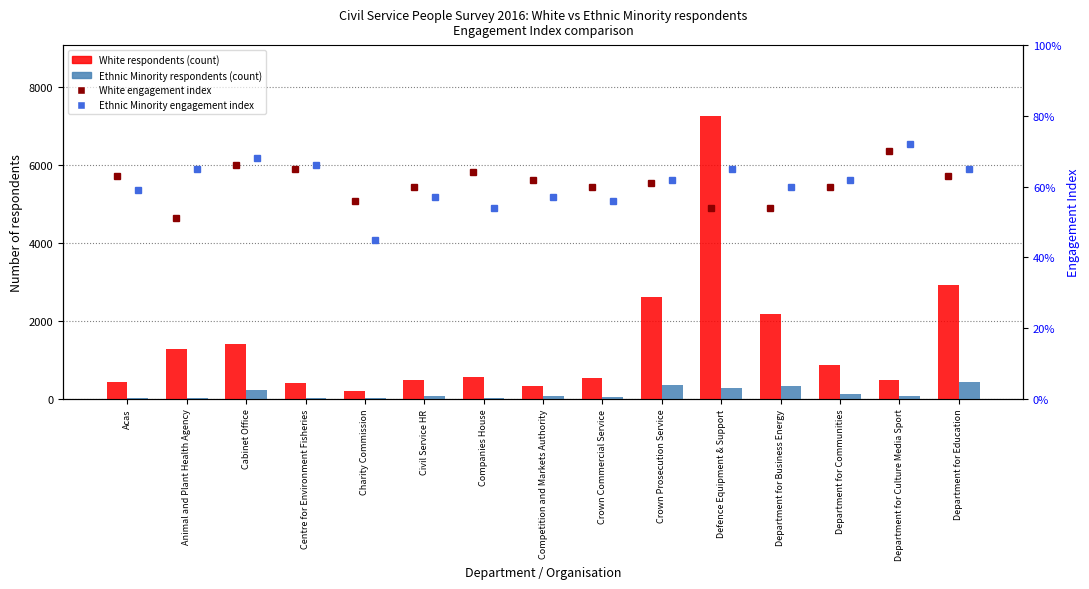

Where is Ethnic Minority respondents nearest to the value 217?

Cabinet Office